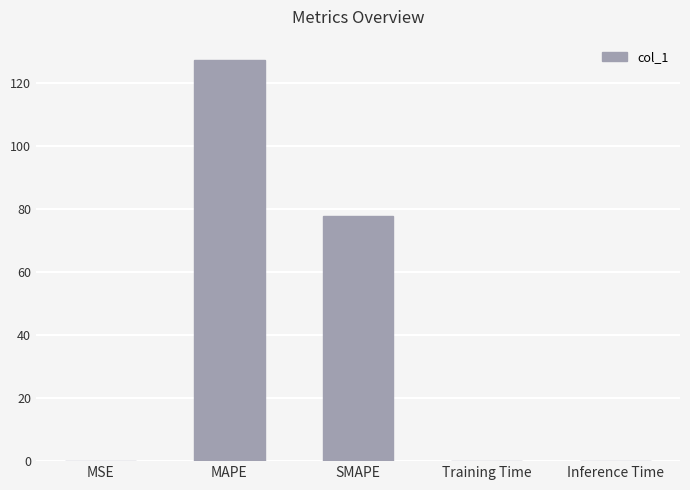

What is the sum of all values?

205.9